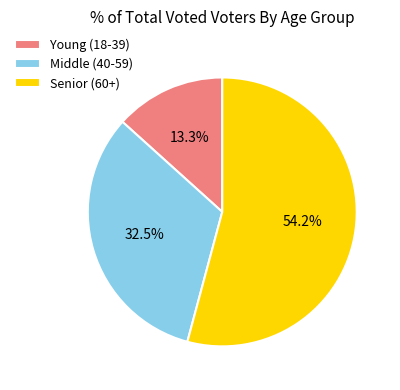

Combined, what portion of the pie is Young (18-39) and Senior (60+)?

67.5%